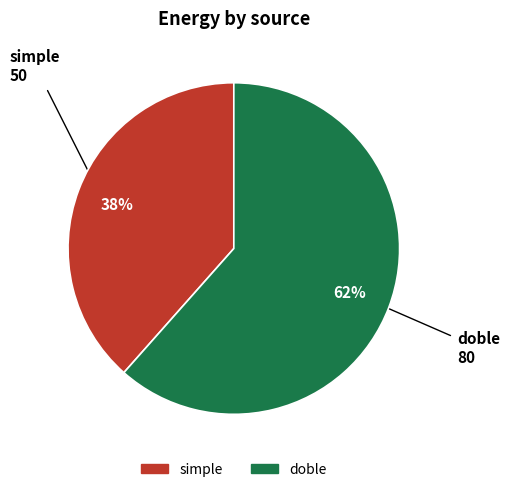

Rank the categories by value from highest to lowest.

doble, simple